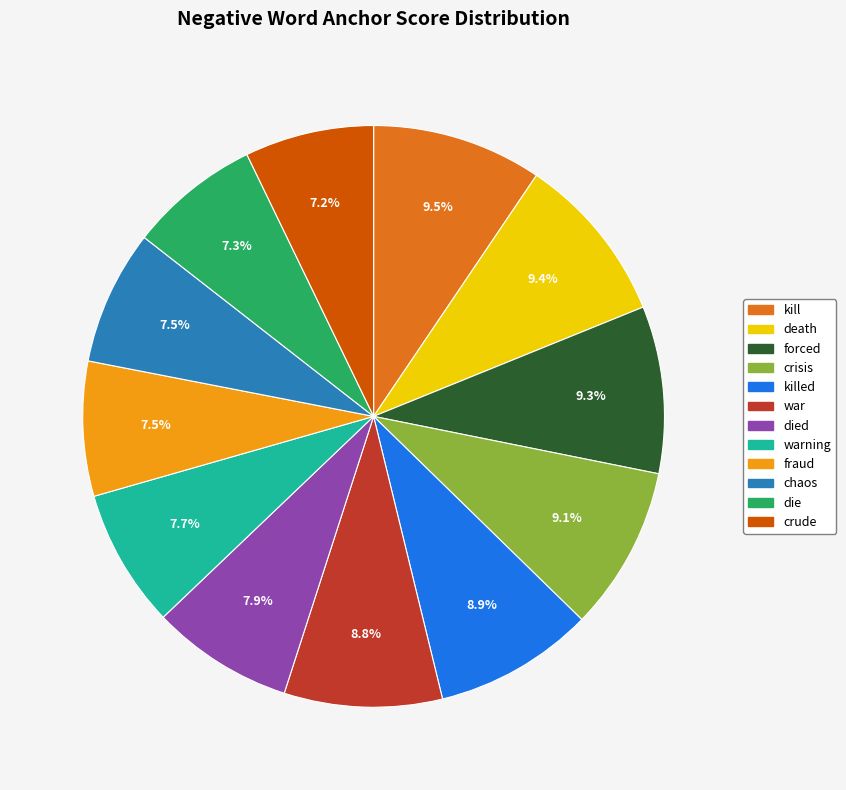

Is there any slice that represents more than half of the pie?

No